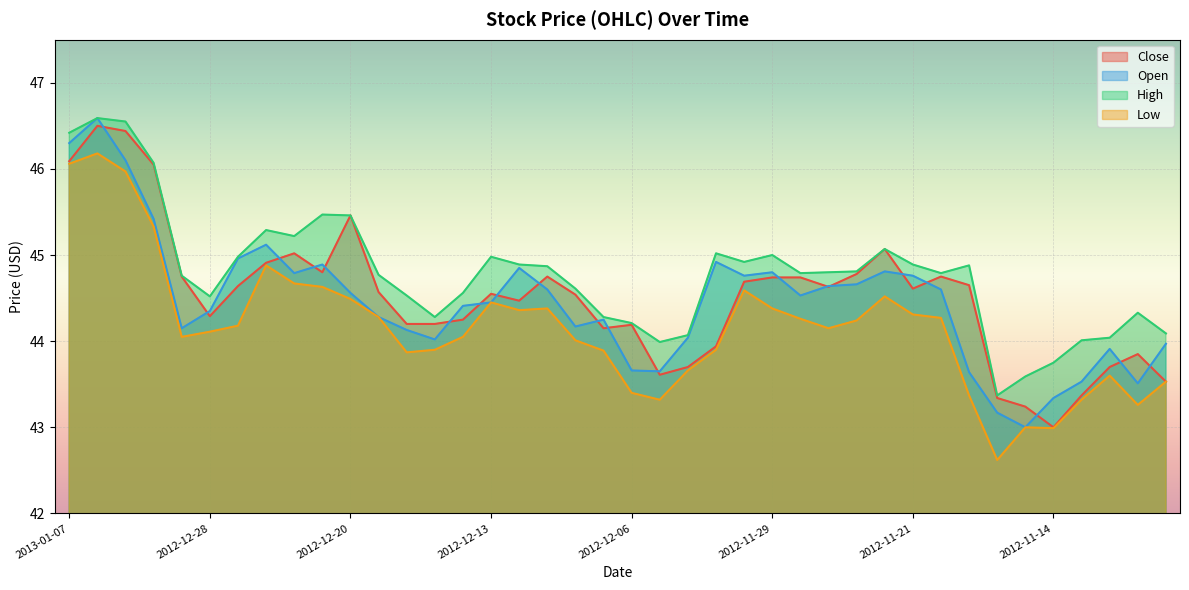

Reading left to right, extract all data points from this chart.

Close: 2013-01-07=46.1	2013-01-04=46.5	2013-01-03=46.4	2013-01-02=46.0	2012-12-31=44.8	2012-12-28=44.3	2012-12-27=44.6	2012-12-26=44.9	2012-12-24=45.0	2012-12-21=44.8	2012-12-20=45.5	2012-12-19=44.6	2012-12-18=44.2	2012-12-17=44.2	2012-12-14=44.2	2012-12-13=44.5	2012-12-12=44.5	2012-12-11=44.8	2012-12-10=44.5	2012-12-07=44.1	2012-12-06=44.2	2012-12-05=43.6	2012-12-04=43.7	2012-12-03=43.9	2012-11-30=44.7	2012-11-29=44.7	2012-11-28=44.7	2012-11-27=44.6	2012-11-26=44.8	2012-11-23=45.1	2012-11-21=44.6	2012-11-20=44.8	2012-11-19=44.6	2012-11-16=43.3	2012-11-15=43.2	2012-11-14=43.0	2012-11-13=43.4	2012-11-12=43.7	2012-11-09=43.9	2012-11-08=43.5
Open: 2013-01-07=46.3	2013-01-04=46.6	2013-01-03=46.1	2013-01-02=45.4	2012-12-31=44.1	2012-12-28=44.4	2012-12-27=45.0	2012-12-26=45.1	2012-12-24=44.8	2012-12-21=44.9	2012-12-20=44.6	2012-12-19=44.3	2012-12-18=44.1	2012-12-17=44.0	2012-12-14=44.4	2012-12-13=44.5	2012-12-12=44.9	2012-12-11=44.6	2012-12-10=44.2	2012-12-07=44.2	2012-12-06=43.7	2012-12-05=43.6	2012-12-04=44.0	2012-12-03=44.9	2012-11-30=44.8	2012-11-29=44.8	2012-11-28=44.5	2012-11-27=44.6	2012-11-26=44.7	2012-11-23=44.8	2012-11-21=44.8	2012-11-20=44.6	2012-11-19=43.6	2012-11-16=43.2	2012-11-15=43.0	2012-11-14=43.3	2012-11-13=43.5	2012-11-12=43.9	2012-11-09=43.5	2012-11-08=44.0
High: 2013-01-07=46.4	2013-01-04=46.6	2013-01-03=46.5	2013-01-02=46.1	2012-12-31=44.8	2012-12-28=44.5	2012-12-27=45.0	2012-12-26=45.3	2012-12-24=45.2	2012-12-21=45.5	2012-12-20=45.5	2012-12-19=44.8	2012-12-18=44.5	2012-12-17=44.3	2012-12-14=44.6	2012-12-13=45.0	2012-12-12=44.9	2012-12-11=44.9	2012-12-10=44.6	2012-12-07=44.3	2012-12-06=44.2	2012-12-05=44.0	2012-12-04=44.1	2012-12-03=45.0	2012-11-30=44.9	2012-11-29=45.0	2012-11-28=44.8	2012-11-27=44.8	2012-11-26=44.8	2012-11-23=45.1	2012-11-21=44.9	2012-11-20=44.8	2012-11-19=44.9	2012-11-16=43.4	2012-11-15=43.6	2012-11-14=43.8	2012-11-13=44.0	2012-11-12=44.0	2012-11-09=44.3	2012-11-08=44.1
Low: 2013-01-07=46.1	2013-01-04=46.2	2013-01-03=46.0	2013-01-02=45.3	2012-12-31=44.0	2012-12-28=44.1	2012-12-27=44.2	2012-12-26=44.9	2012-12-24=44.7	2012-12-21=44.6	2012-12-20=44.5	2012-12-19=44.3	2012-12-18=43.9	2012-12-17=43.9	2012-12-14=44.0	2012-12-13=44.5	2012-12-12=44.4	2012-12-11=44.4	2012-12-10=44.0	2012-12-07=43.9	2012-12-06=43.4	2012-12-05=43.3	2012-12-04=43.7	2012-12-03=43.9	2012-11-30=44.6	2012-11-29=44.4	2012-11-28=44.3	2012-11-27=44.1	2012-11-26=44.2	2012-11-23=44.5	2012-11-21=44.3	2012-11-20=44.3	2012-11-19=43.4	2012-11-16=42.6	2012-11-15=43.0	2012-11-14=43.0	2012-11-13=43.3	2012-11-12=43.6	2012-11-09=43.3	2012-11-08=43.5